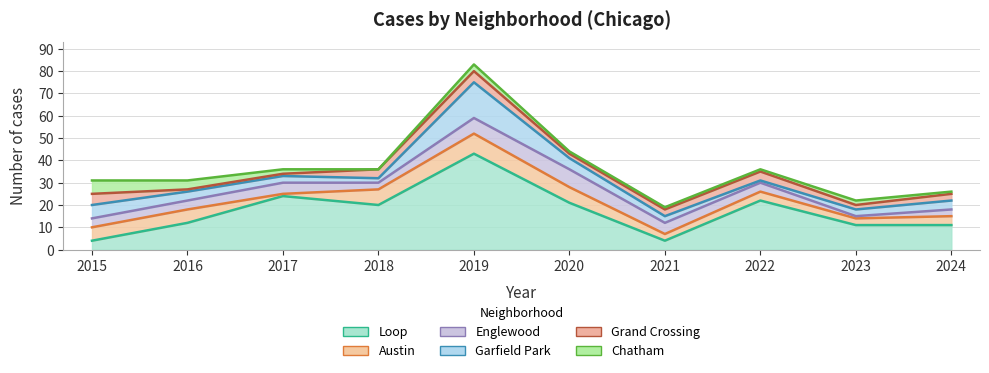

At which label is Grand Crossing closest to 3?

2021